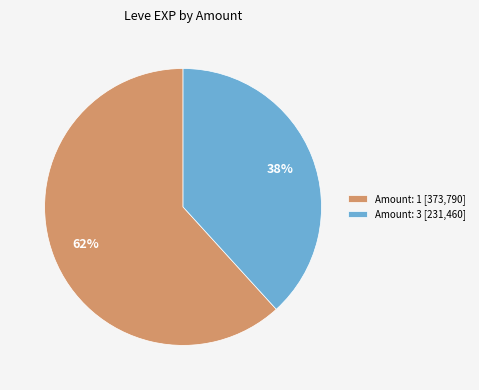

Does Amount: 3 [231,460] represent more than half of the total?

No